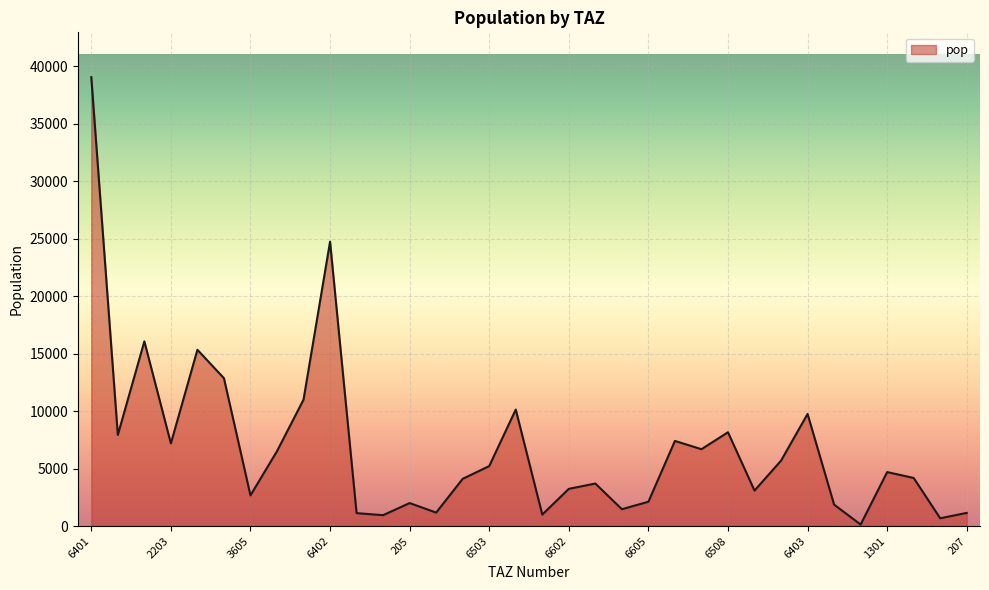

What is the greatest value displayed?

39041.8